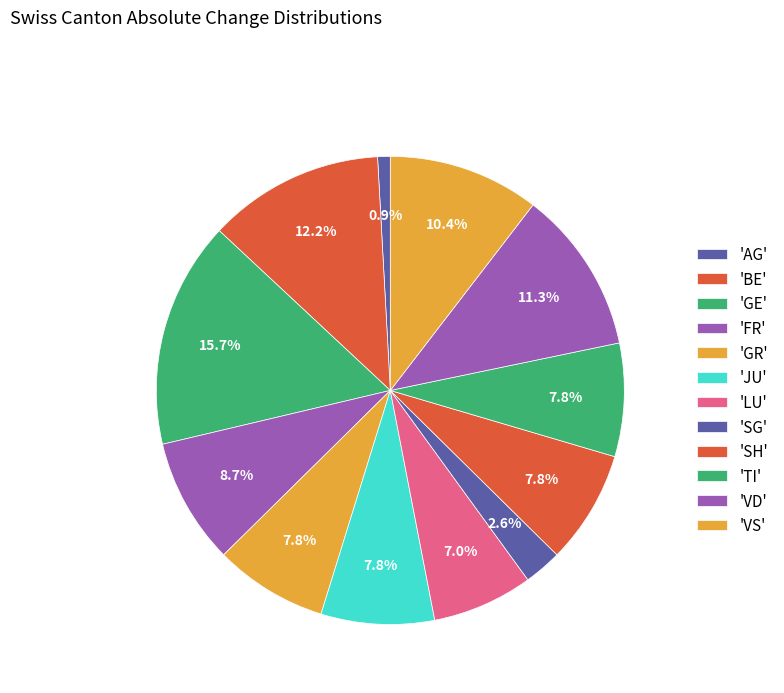

How many segments does this pie chart have?

12